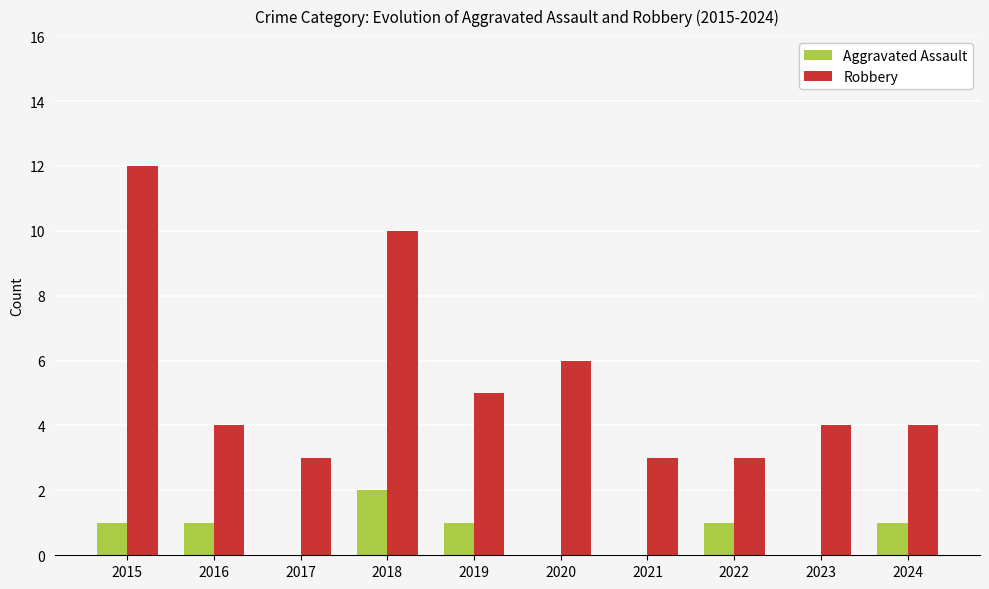

Between 2017 and 2018, which series saw the biggest shift?

Robbery